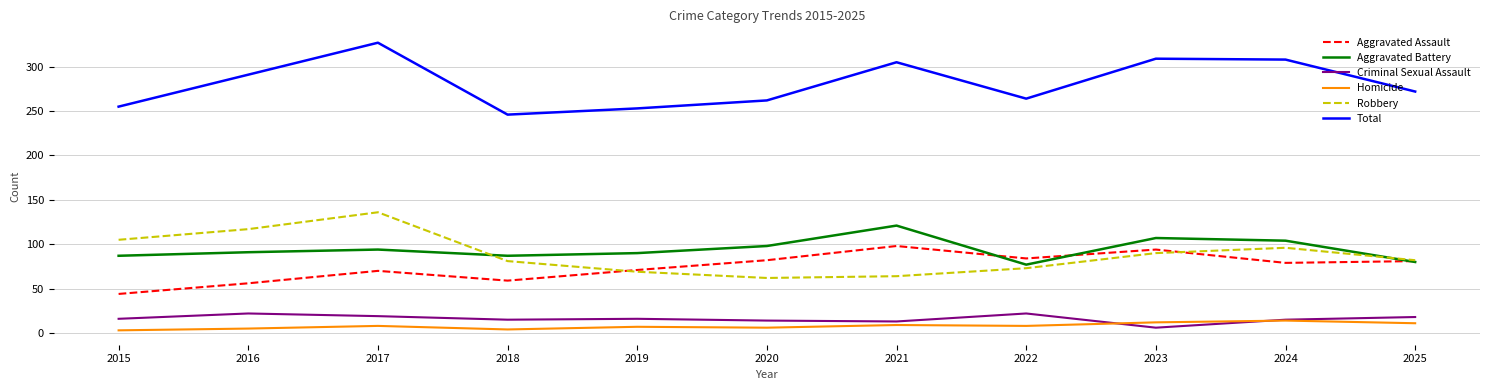

Is the value of Aggravated Battery at 2017 greater than the value of Homicide at 2018?

Yes